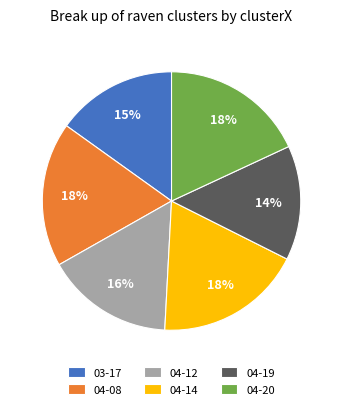

Which category has the smallest portion of the pie?

04-19